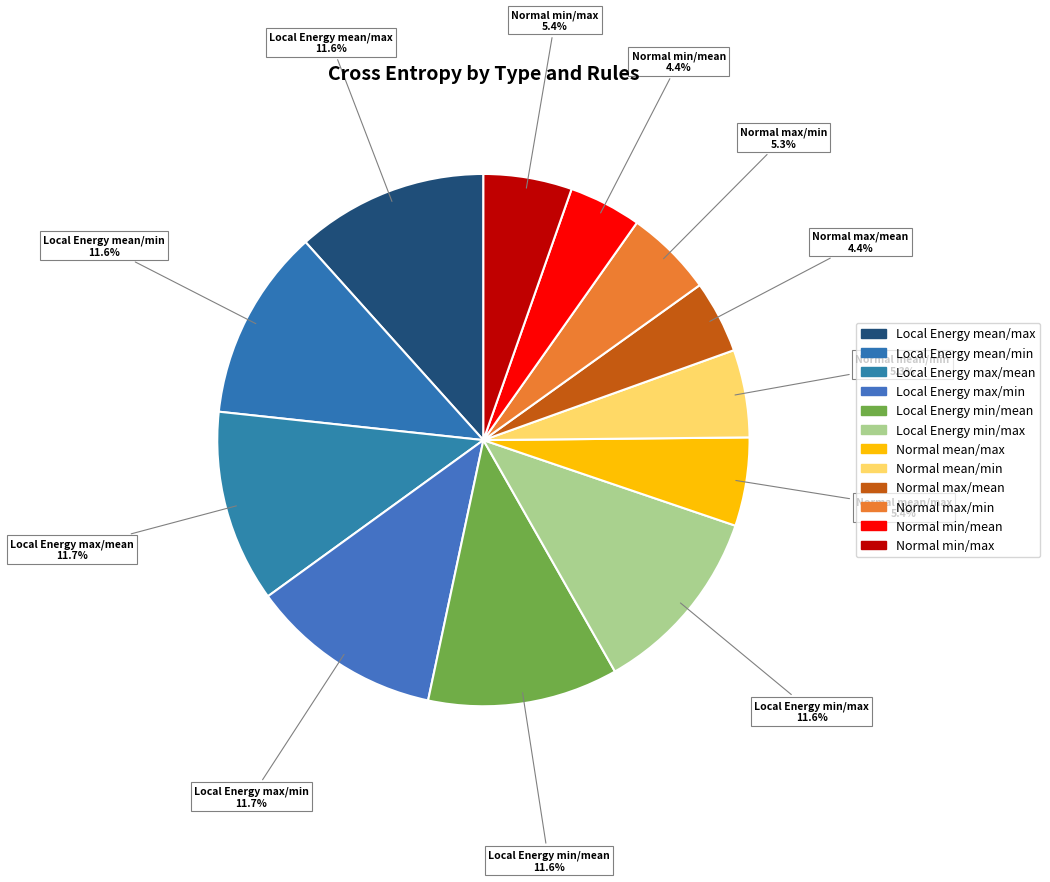

To the nearest percent, what is the average slice percentage?

8%